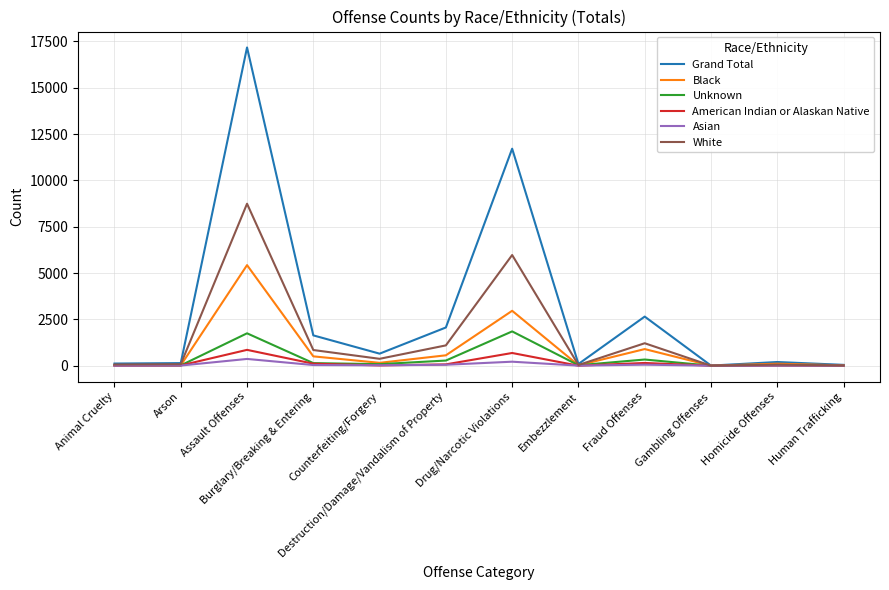

In Unknown, how many points are lower than both neighbors (excluding endpoints)?

4